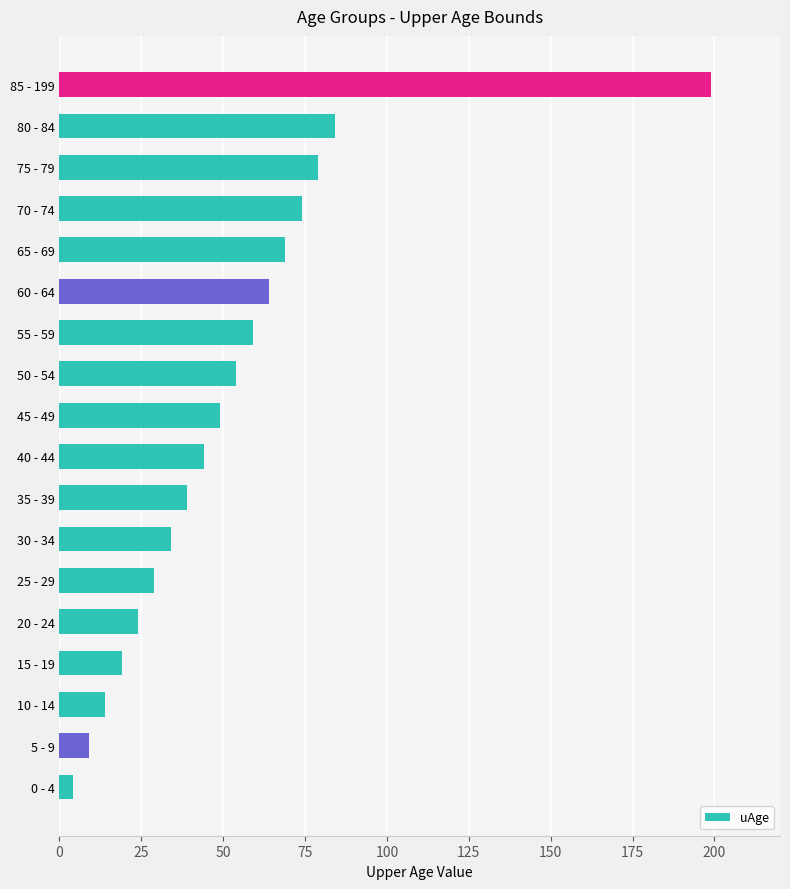

Which category has the highest value across all series?

85 - 199